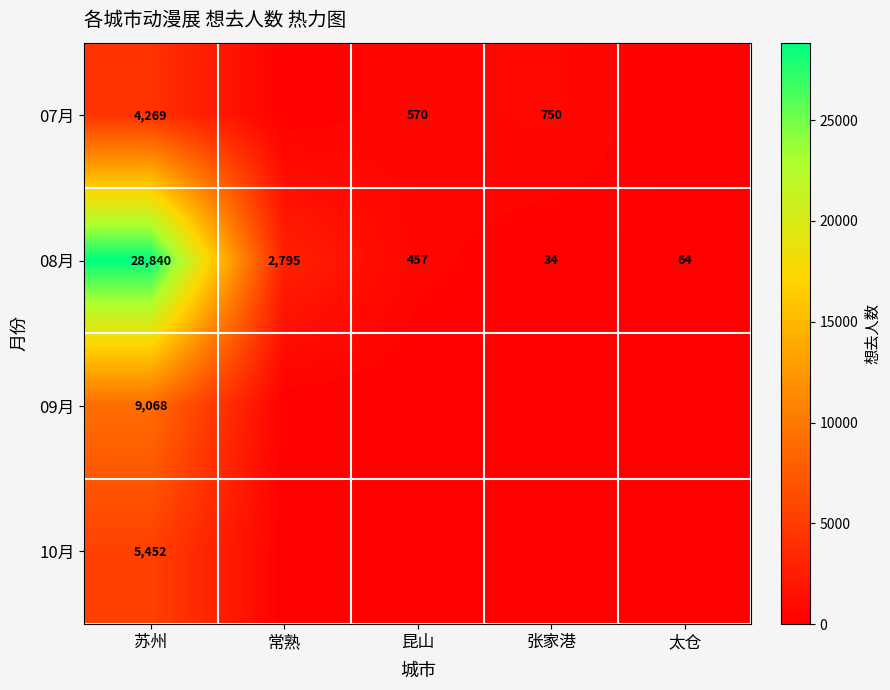

What is the difference between the maximum and minimum values in the 08月 series?

28806